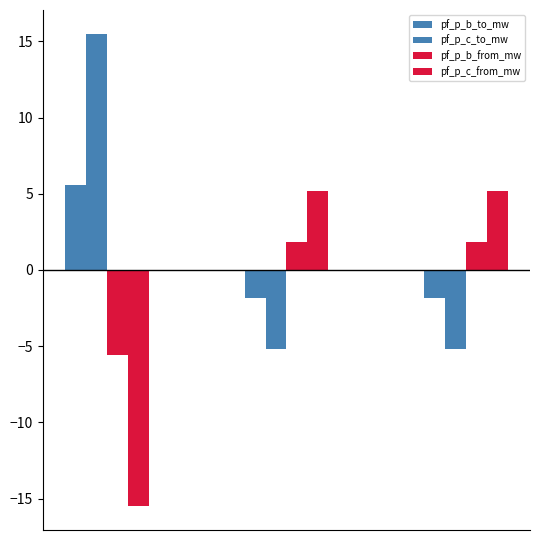

How many negative values does the pf_p_c_to_mw series have?

2